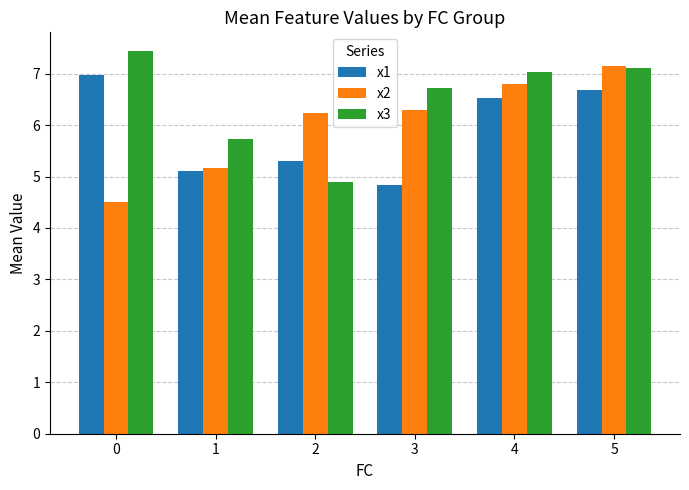

At 2, list the series in order from largest to smallest.

x2, x1, x3